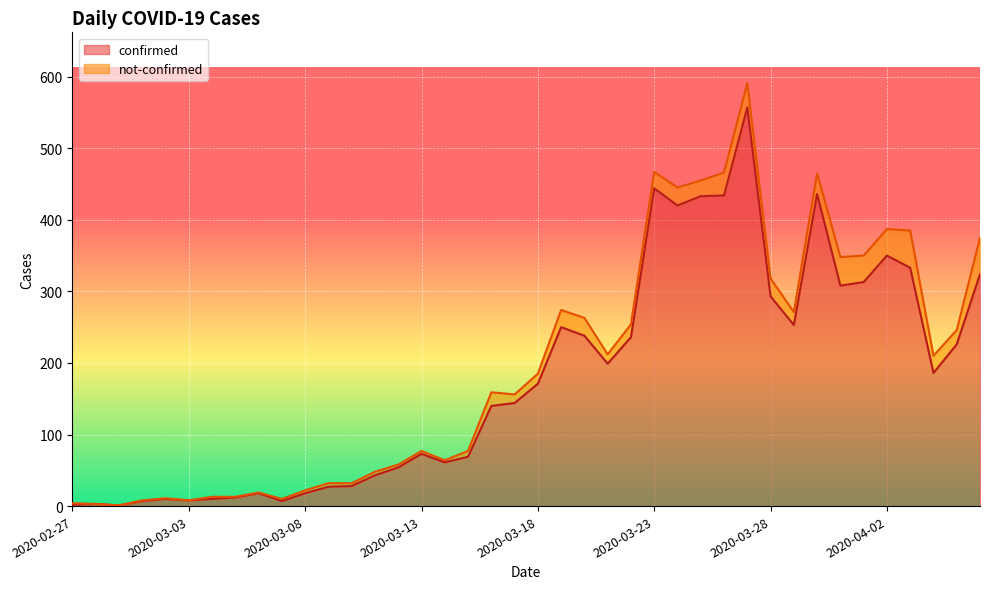

What is the difference between the values at 2020-04-01 and 2020-03-11?

270